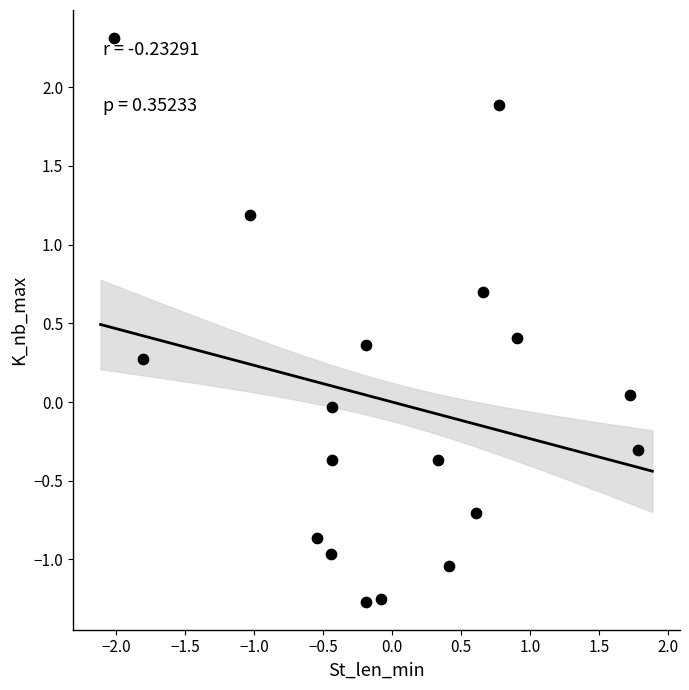

What is the range of Y values (max minus min)?

3.6